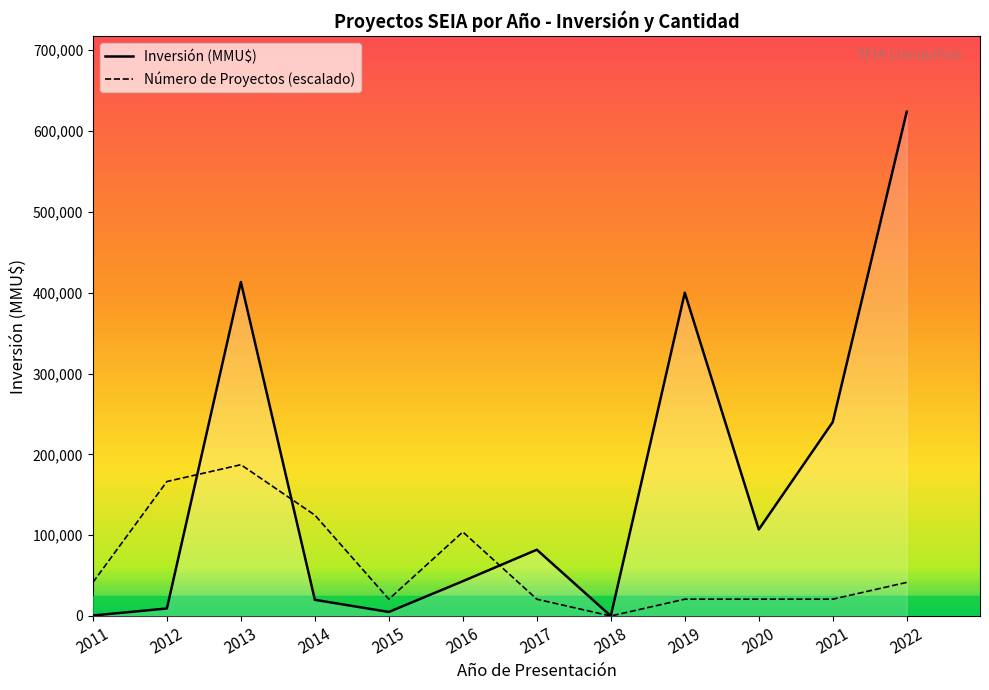

What is the greatest value displayed?

624000.0